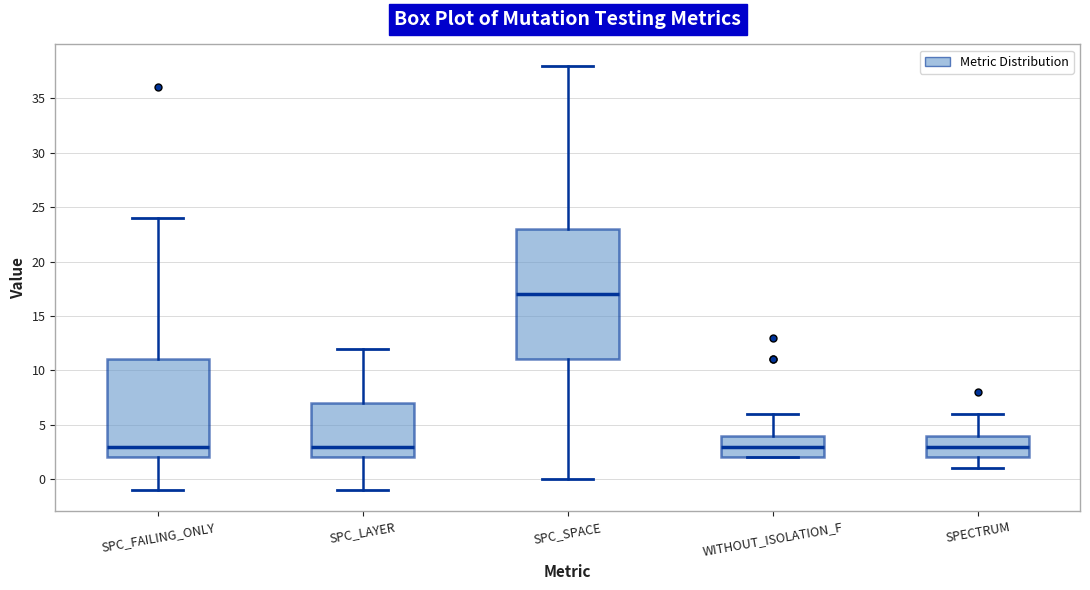

Reading left to right, transcribe this box plot: for each box, give where its median line is, the range the box spans, and where its two whiskers end, as read against the y-axis. The values are not printed on the chart, so give them approximately, as read against the axis.

SPC_FAILING_ONLY: median 3, box 2 to 11, whiskers -1 to 24
SPC_LAYER: median 3, box 2 to 7, whiskers -1 to 12
SPC_SPACE: median 17, box 11 to 23, whiskers 0 to 38
WITHOUT_ISOLATION_F: median 3, box 2 to 4, whiskers 2 to 6
SPECTRUM: median 3, box 2 to 4, whiskers 1 to 6